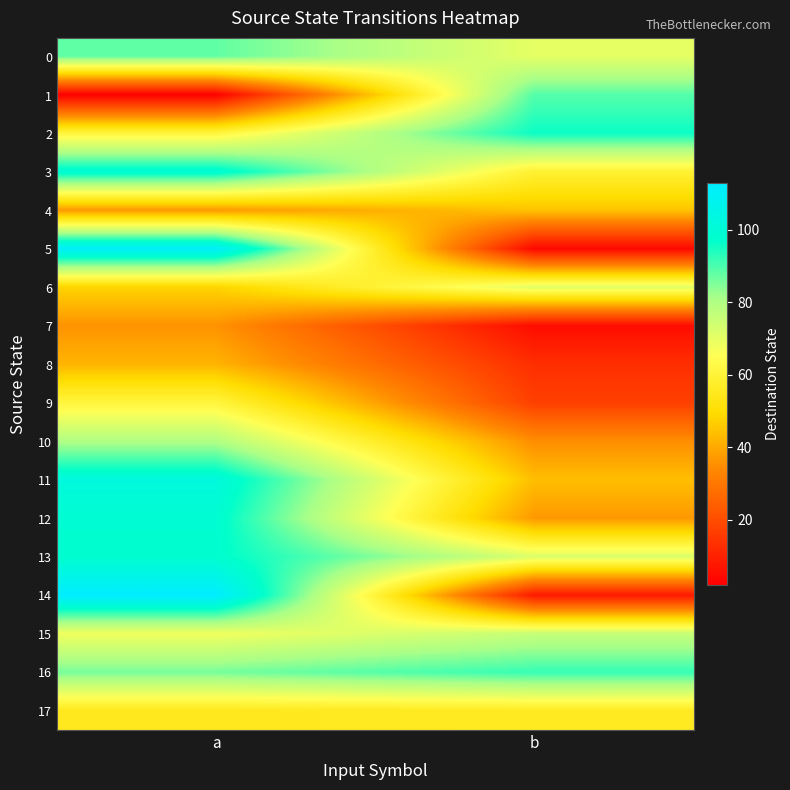

Which series has the largest total across all categories?

16